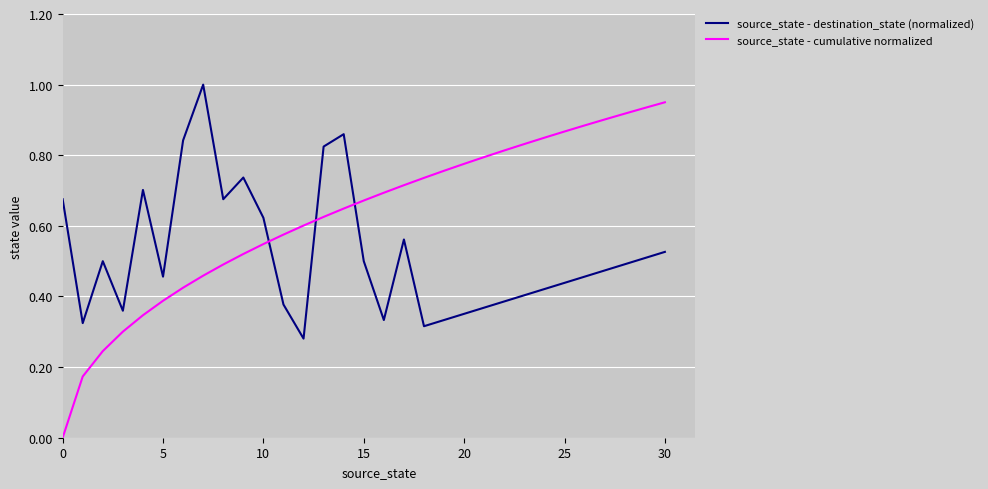

What is the maximum value for source_state - destination_state (normalized)?

1.0